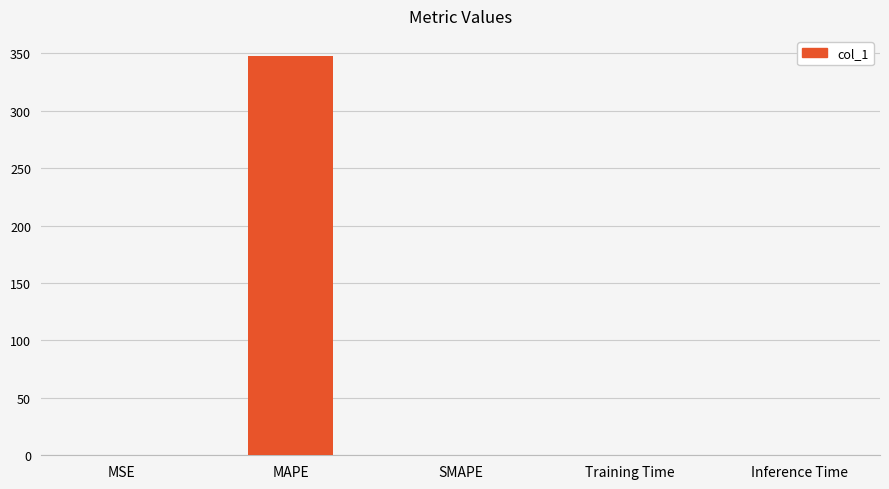

What is the greatest value displayed?

347.8